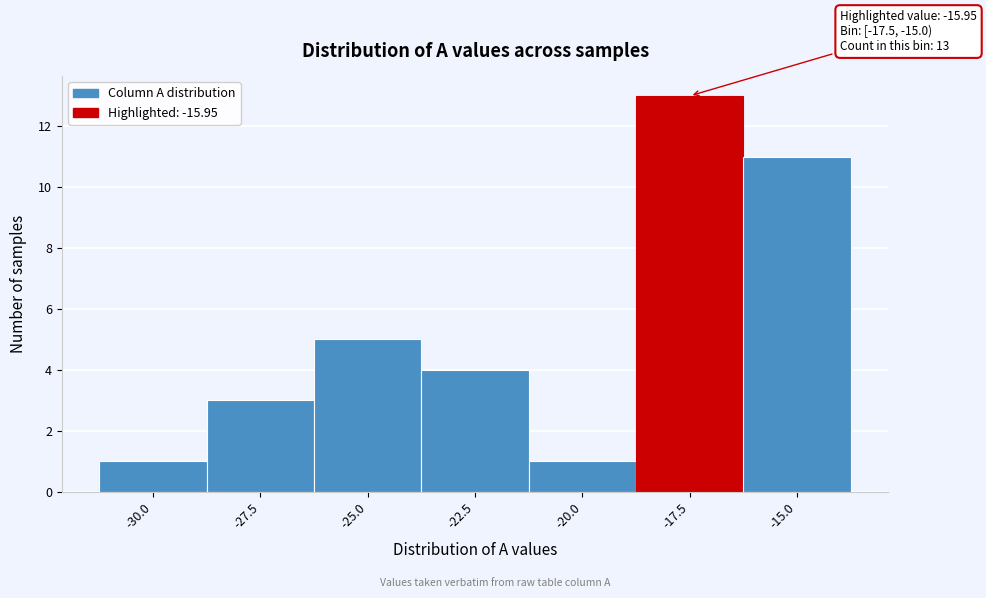

Reading left to right, list all the values displayed in this chart.

-30.0=1	-27.5=3	-25.0=5	-22.5=4	-20.0=1	-17.5=13	-15.0=11